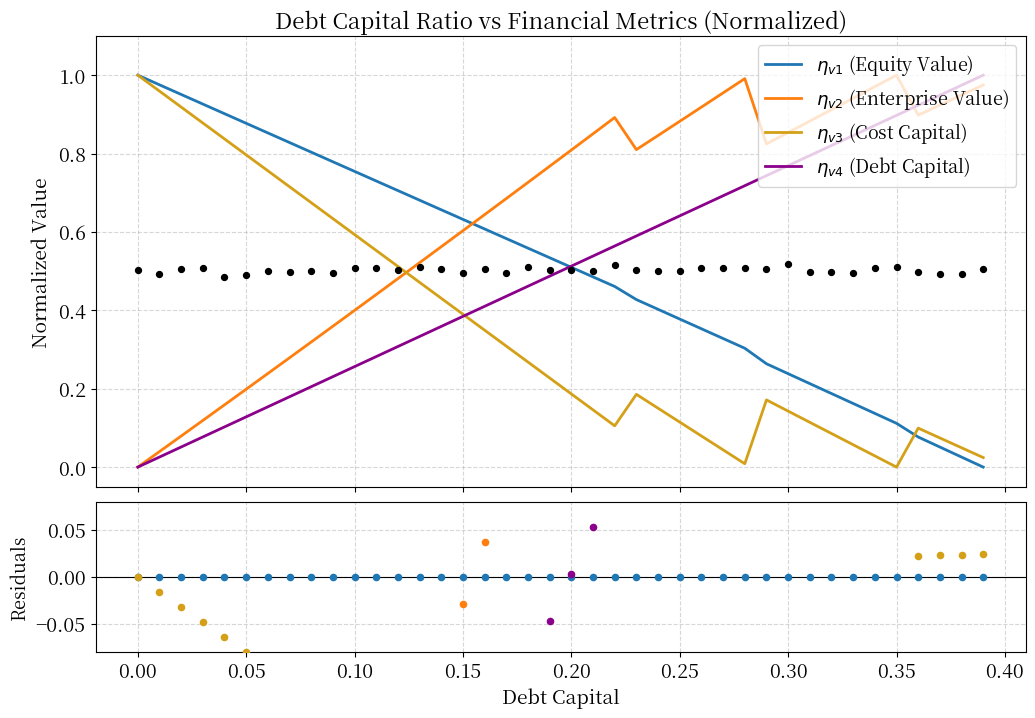

Which series has the widest spread of Y values?

$\eta_{v4}$ (Debt Capital)